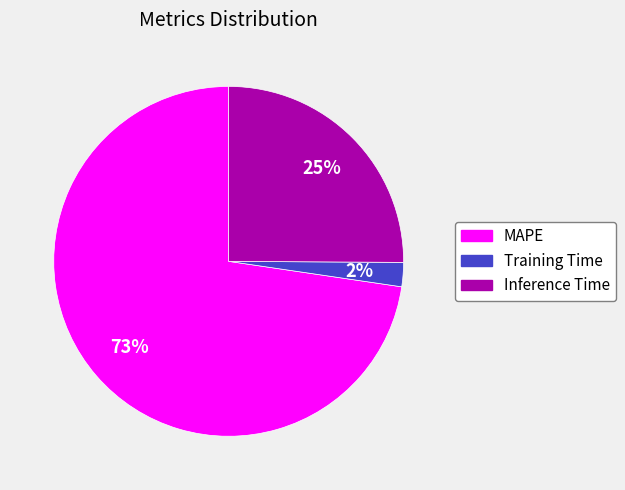

How many segments does this pie chart have?

3